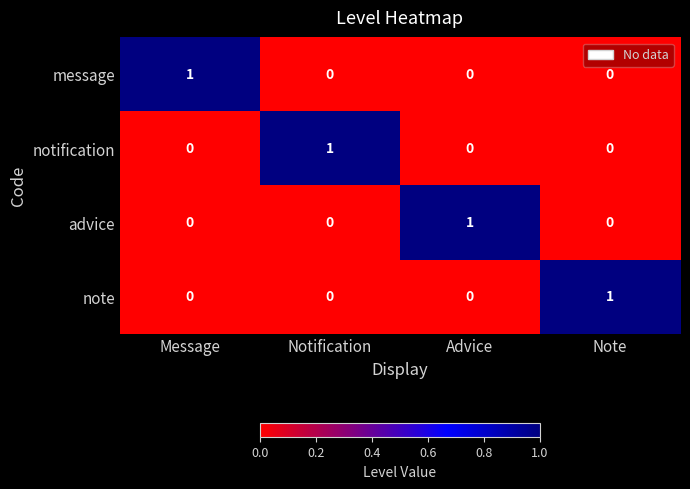

How many note values are between 0 and 1?

4